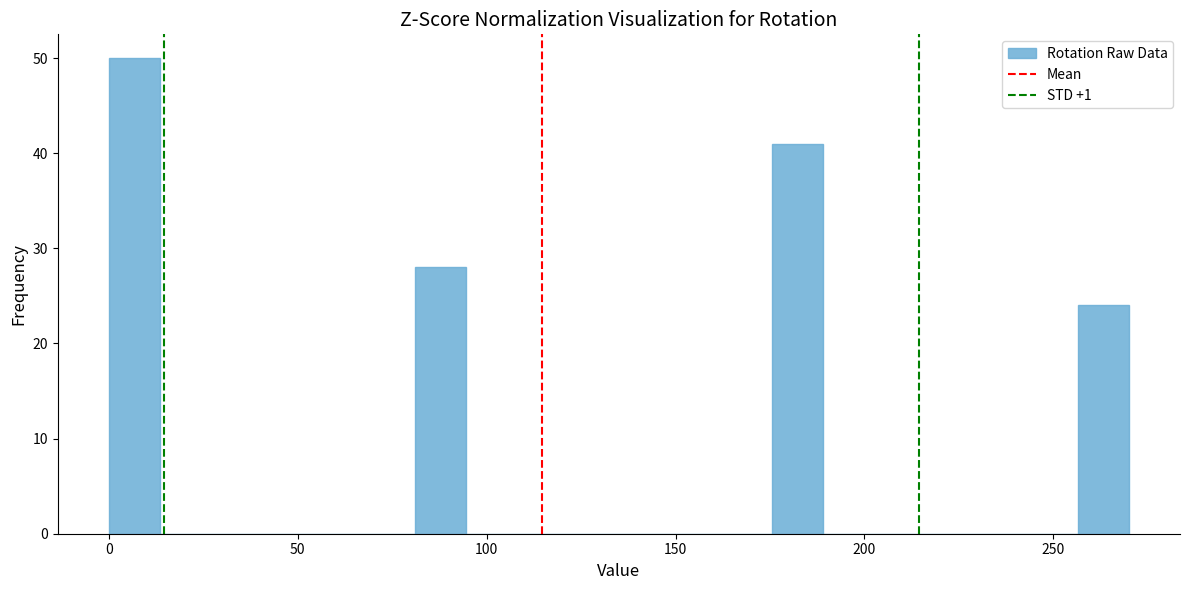

Around what value on the x-axis is the tallest bar? Give the approximate position of its centre, as read against the axis.

5